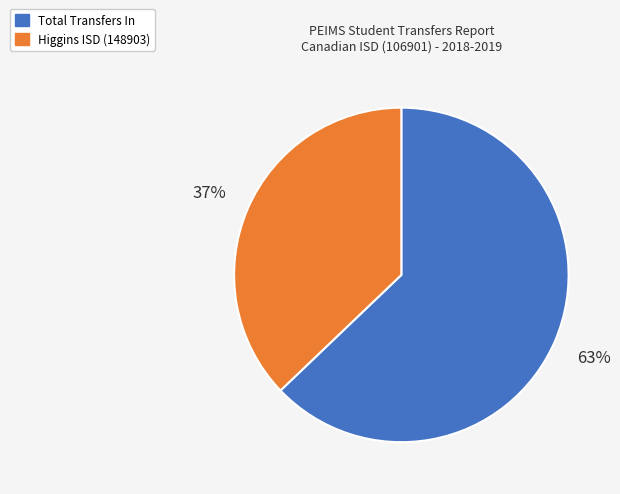

To the nearest percent, what is the difference between the Higgins ISD (148903) and Total Transfers In slice percentages?

26%